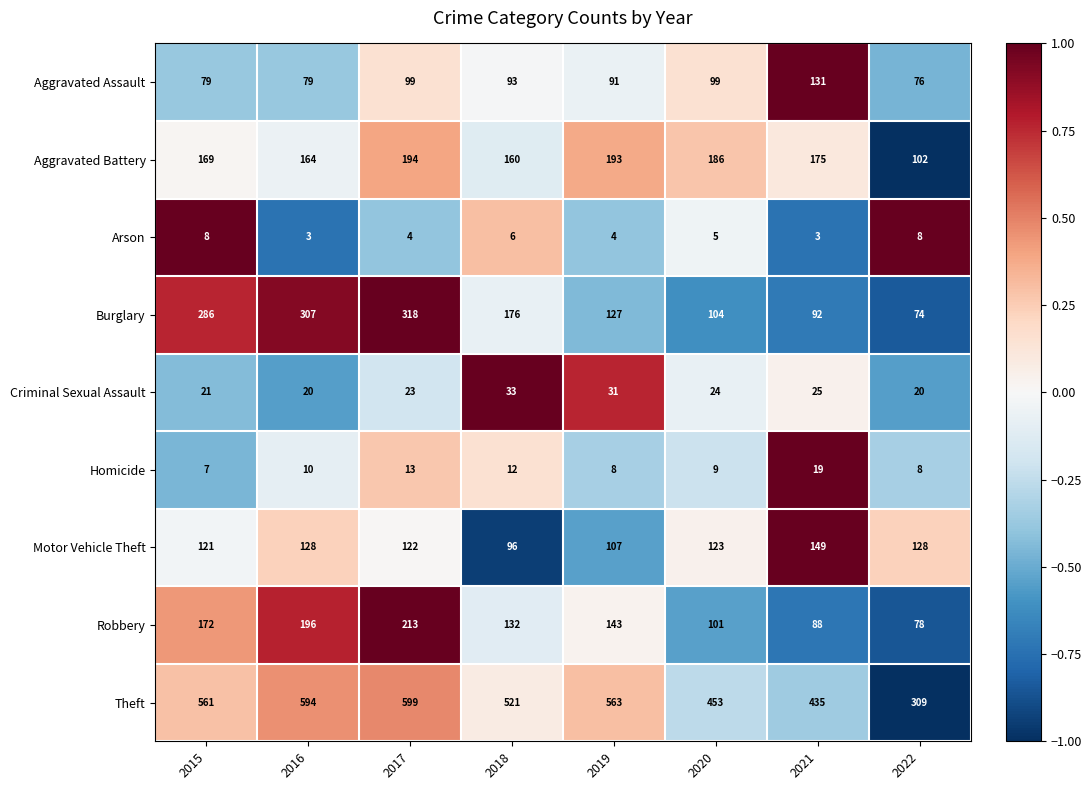

Count the number of categories in the chart.

8